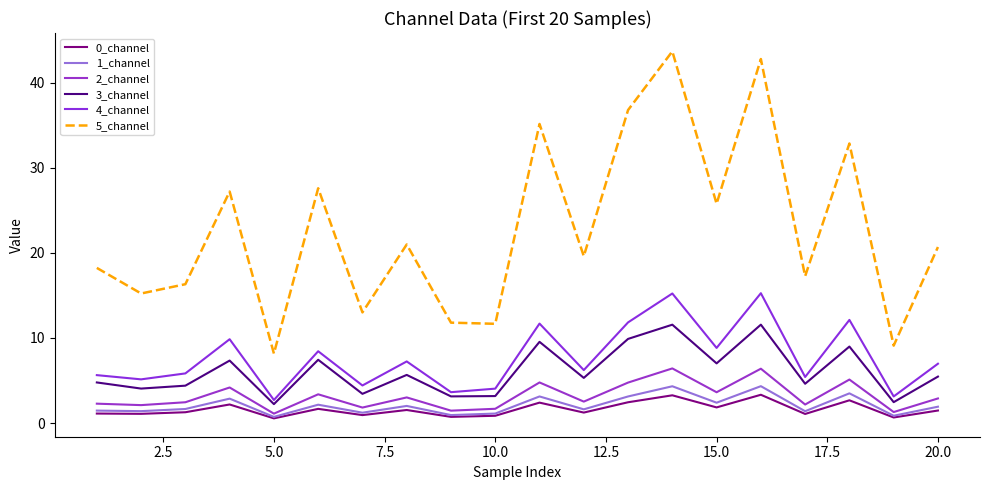

Which series has the largest range (max minus min)?

5_channel